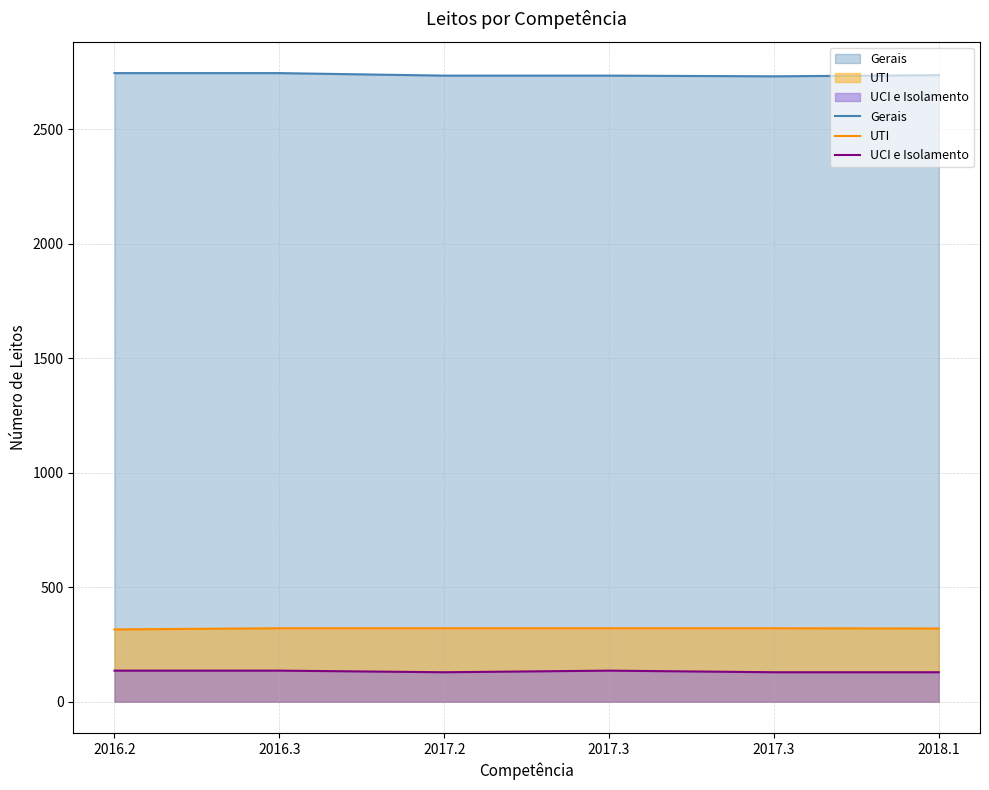

True or false: Gerais and UCI e Isolamento cross at least once.

False